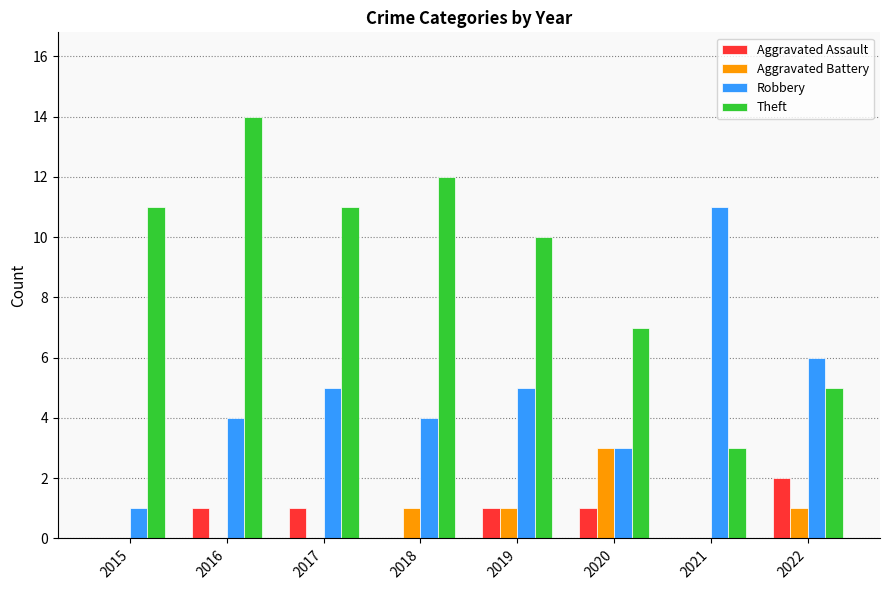

Which category has the highest value in the Robbery series?

2021